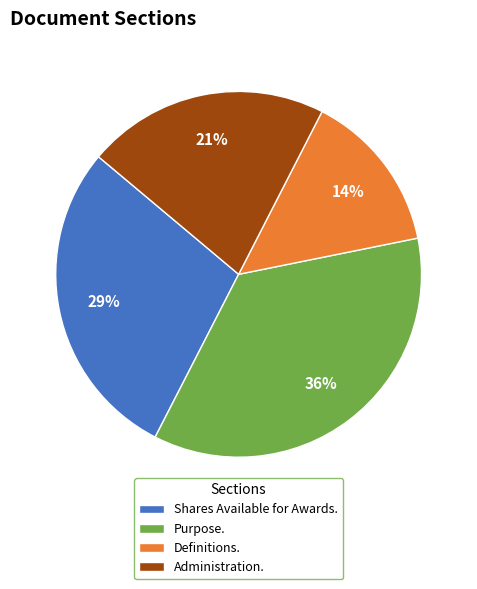

Which category has the smallest portion of the pie?

Definitions.